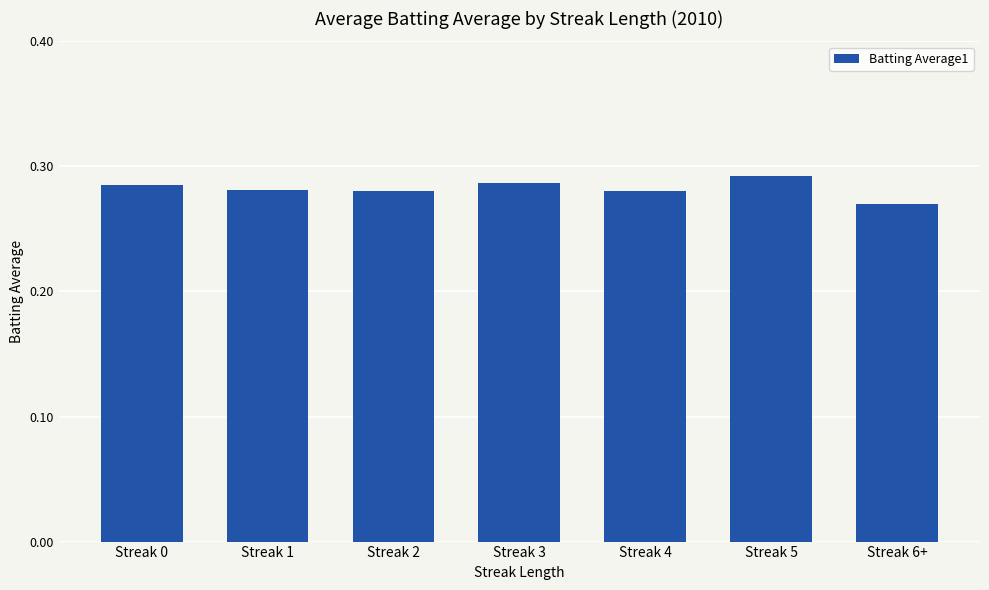

What is the label of the 5th bar from the left?

Streak 4